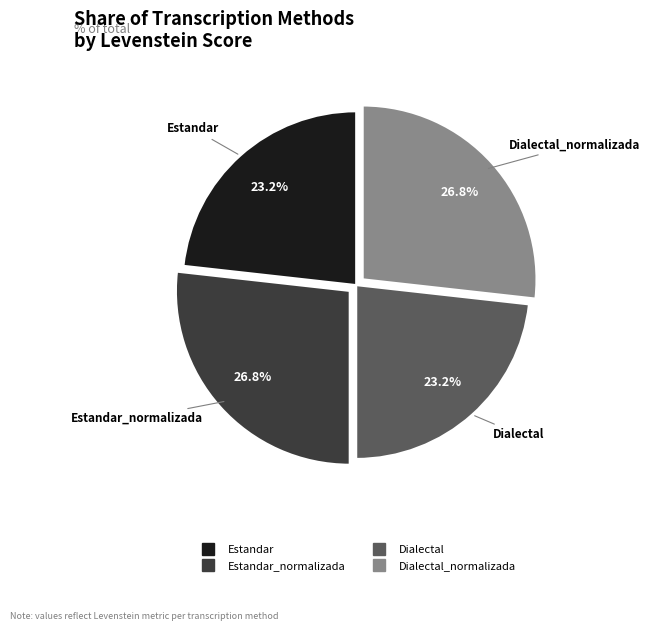

Is there a majority slice in this chart?

No